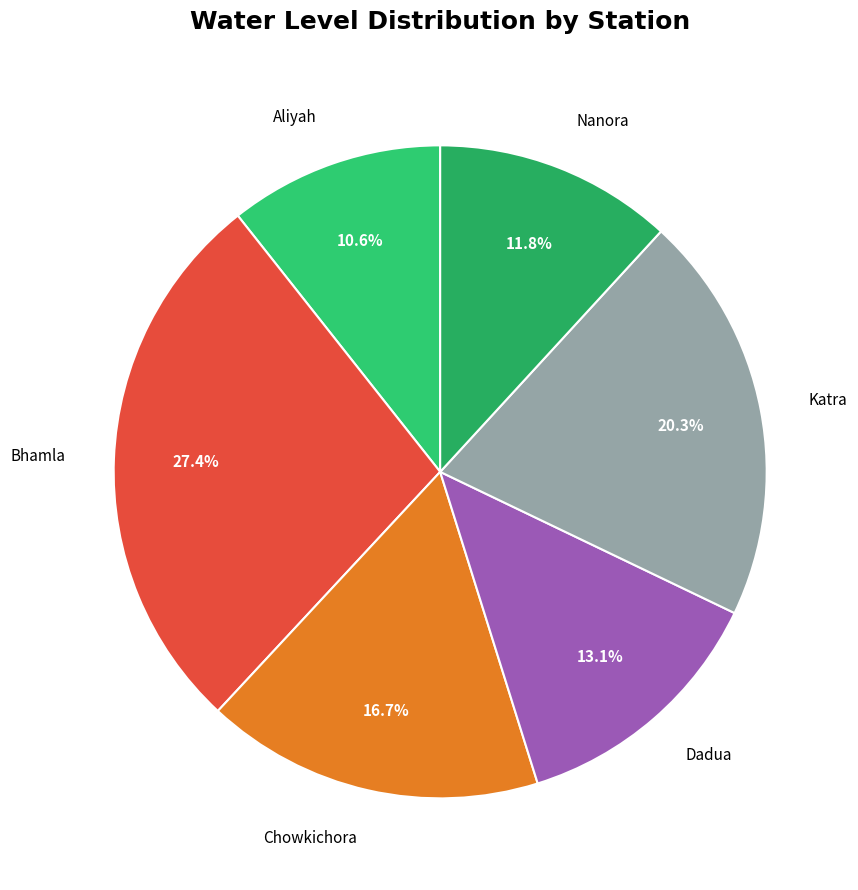

Count the number of slices in the pie.

6